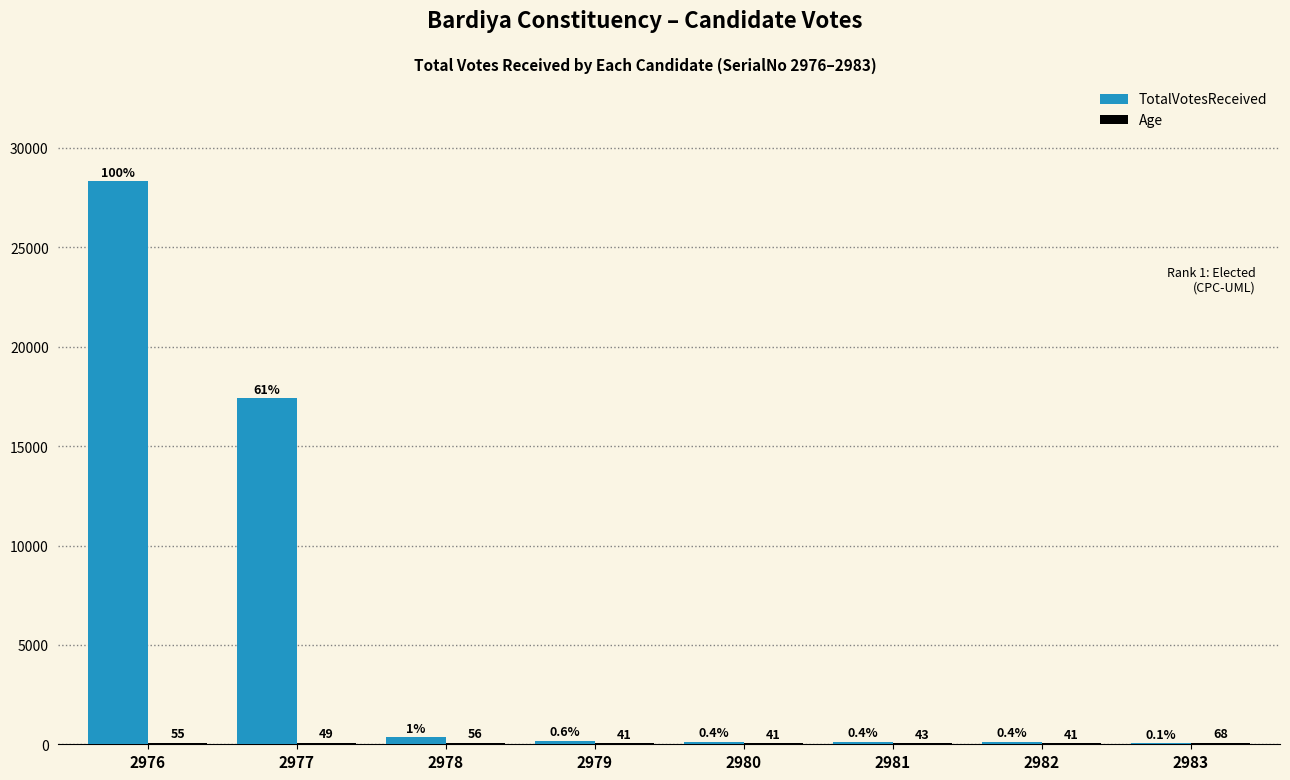

Are the bars horizontal?

No